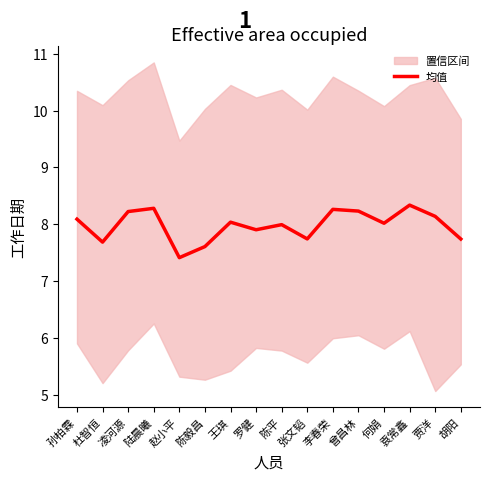

List the labels in order of value, largest first.

袁常鑫, 陆晨曦, 李春荣, 曾昌林, 凌河源, 贾洋, 孙柏霖, 王琪, 何娟, 陈平, 罗健, 张文韬, 胡阳, 杜智恒, 陈毅昌, 赵小平